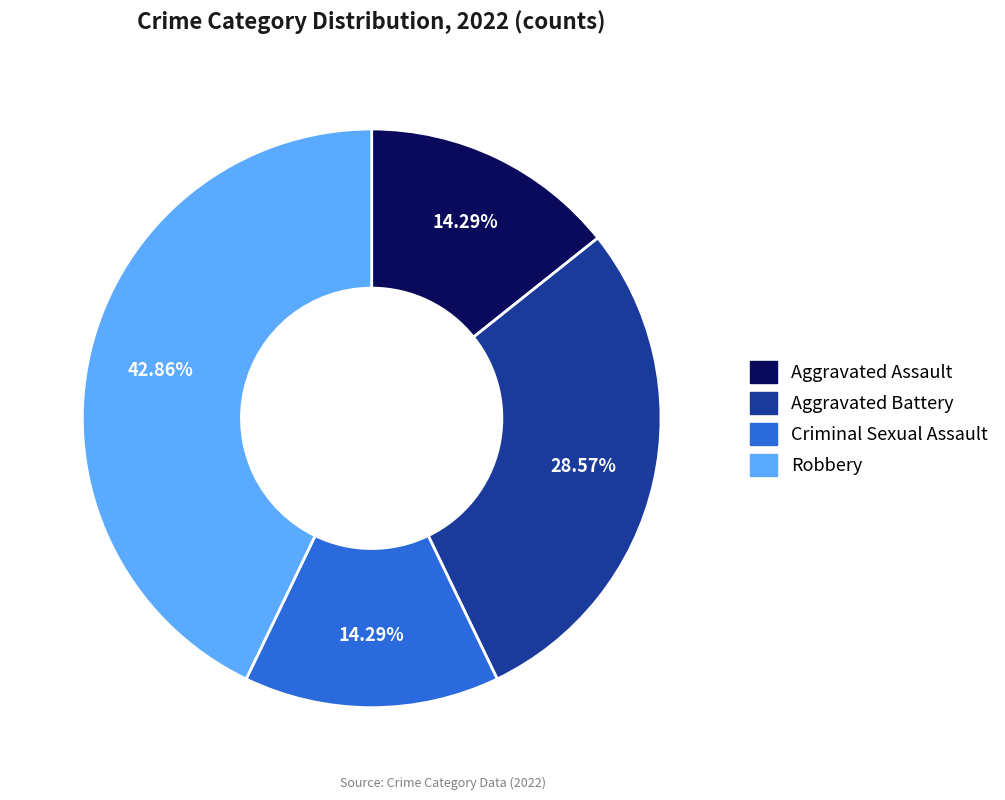

True or false: Robbery accounts for 43% of the total.

True